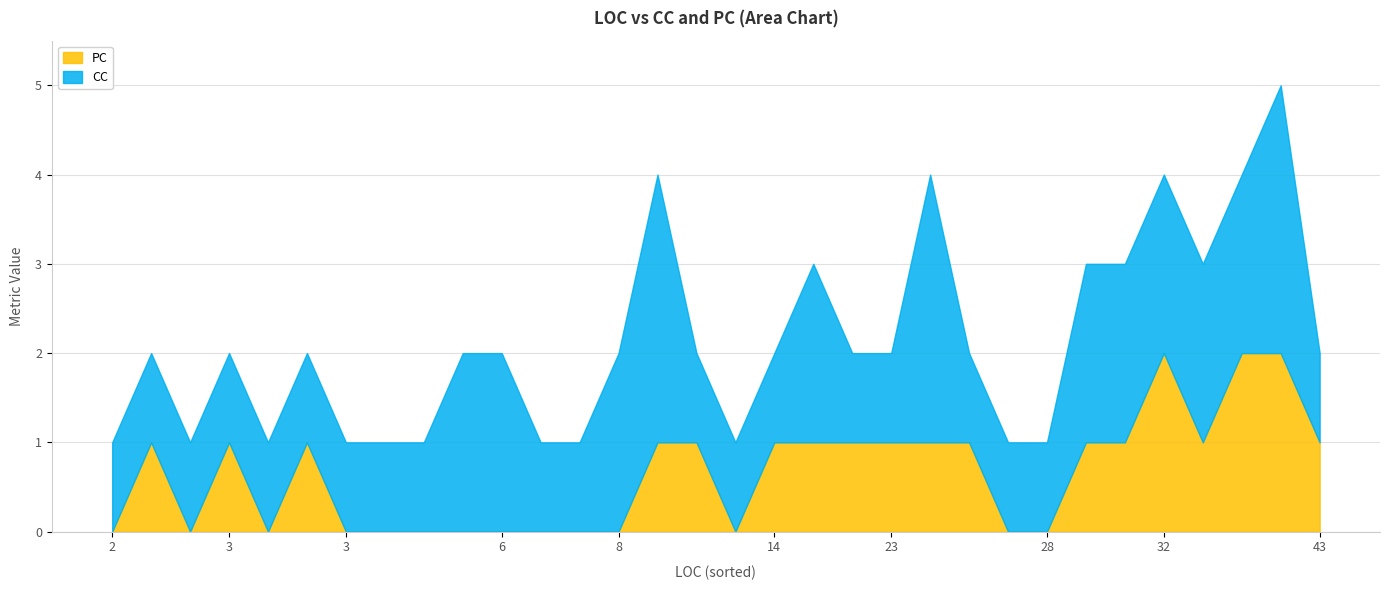

What is the label of the 8th point from the left?

6